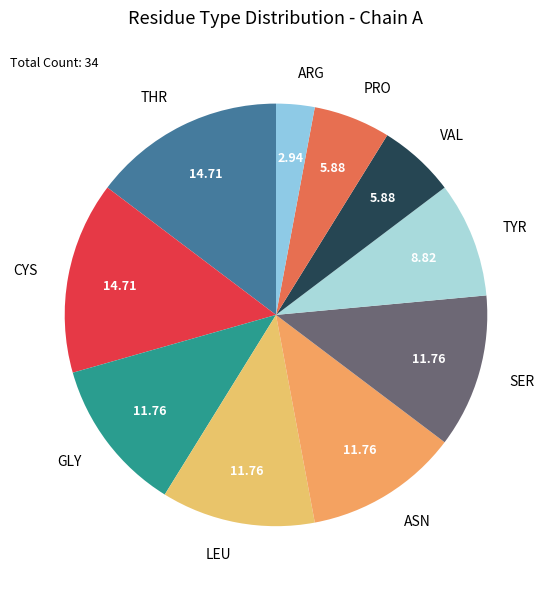

Is it true that GLY is 1% of the pie?

False